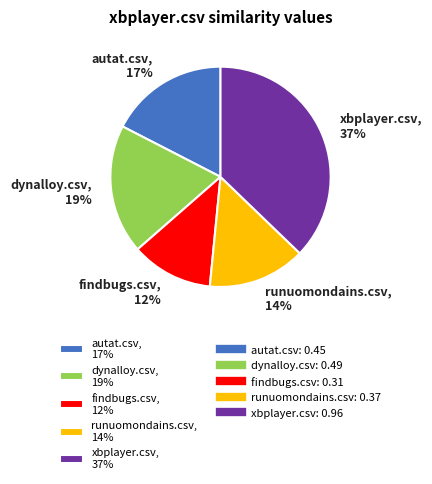

To the nearest percent, what is the average slice percentage?

20%